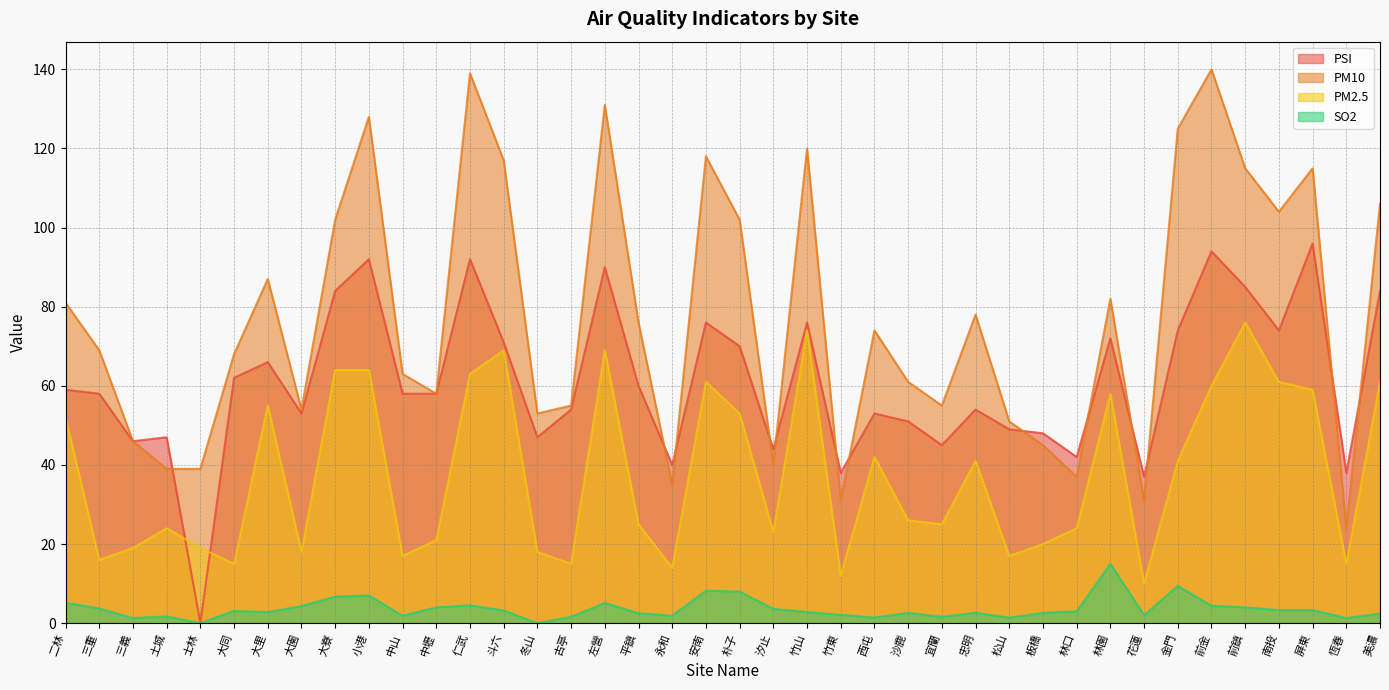

True or false: PM10 and PM2.5 cross at least once.

False